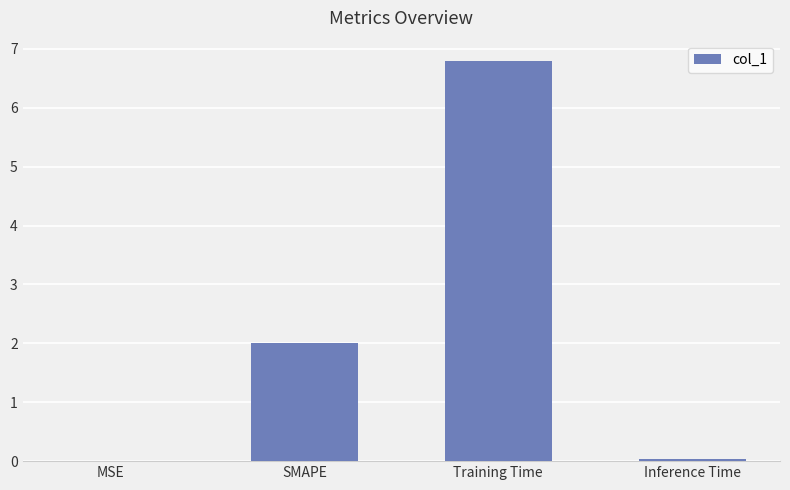

Where is the data nearest to the value 3?

SMAPE